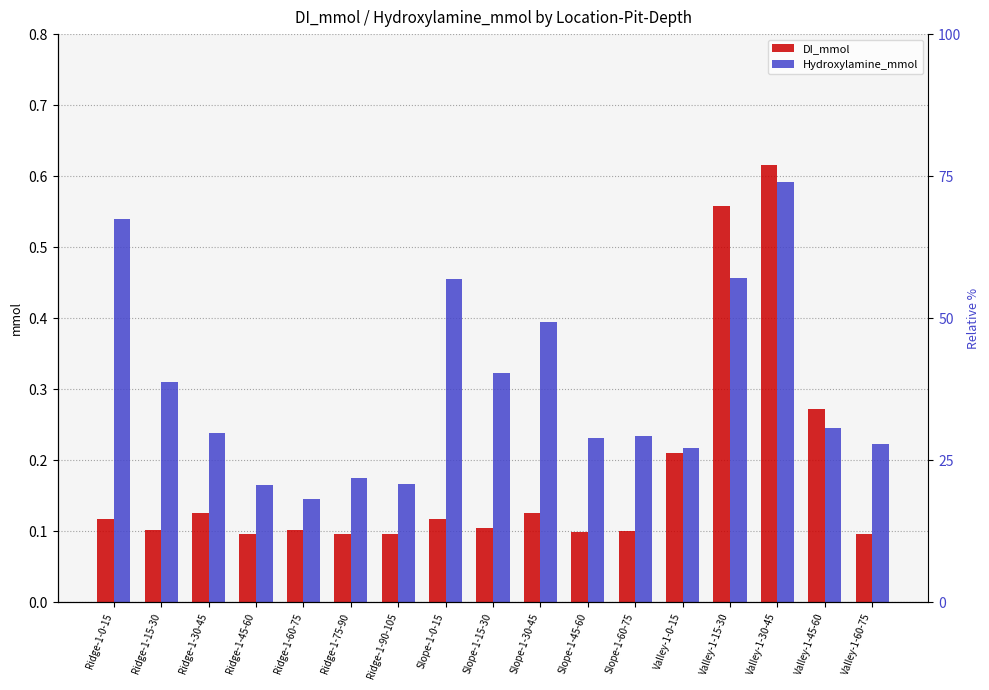

What is the total value across all series at Valley-1-30-45?

1.2